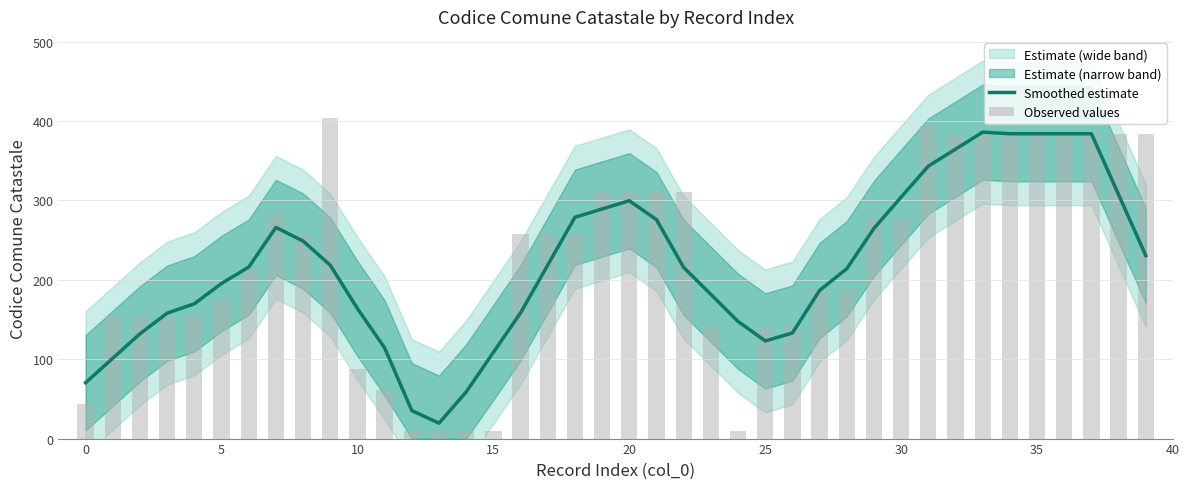

Does the chart contain any negative values?

No